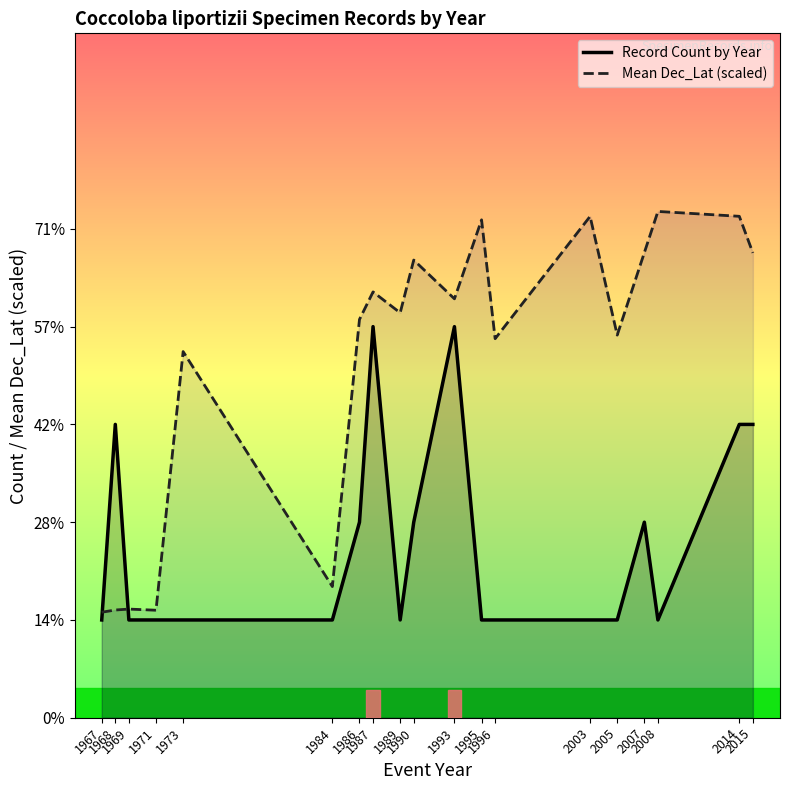

The value of Mean Dec_Lat (scaled) at 1973 is 4.9. True or false?

False